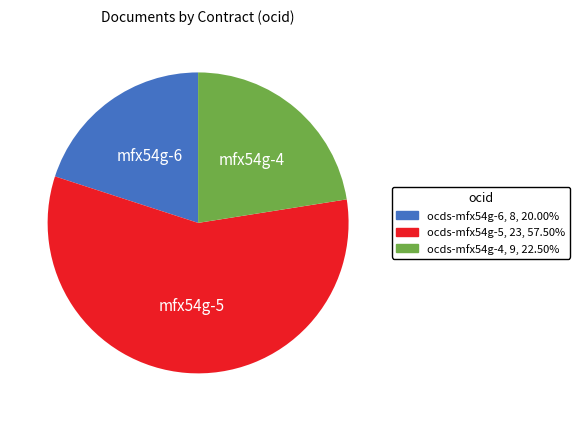

Combined, do ocds-mfx54g-5, 23, 57.50% and ocds-mfx54g-6, 8, 20.00% account for over 50%?

Yes